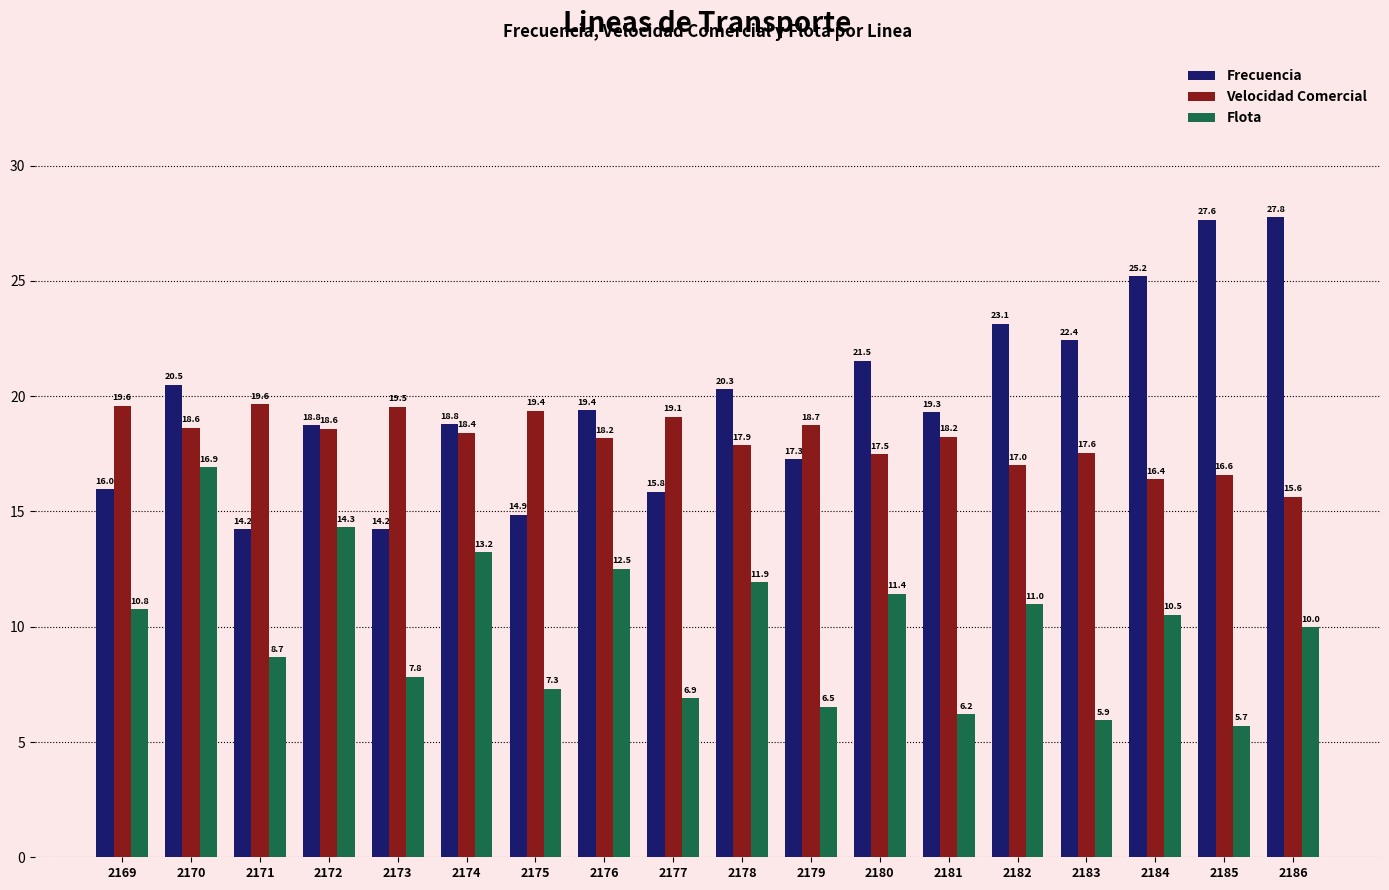

True or false: Flota has a value of 13.8 at 2171.

False